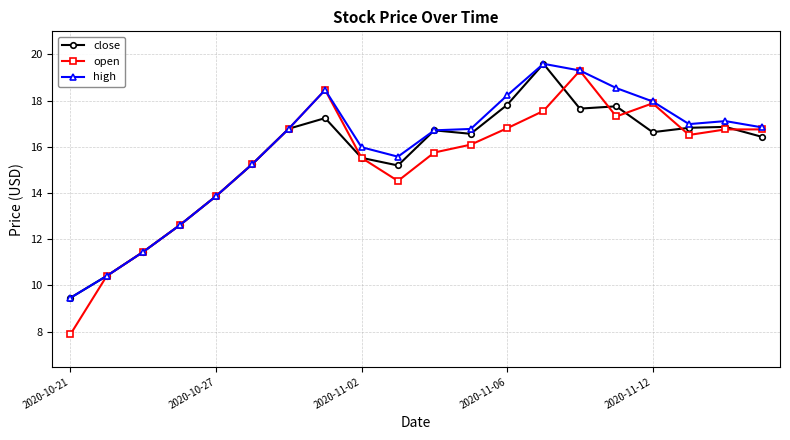

What is the sum of all close values?

310.6